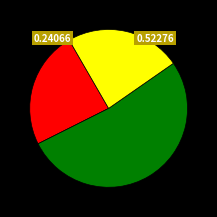

How many slices are in this pie chart?

3